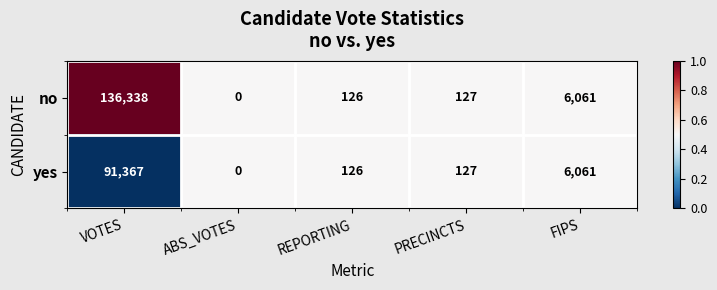

Reading left to right, extract all data points from this chart.

no: VOTES=136338	ABS_VOTES=0	REPORTING=126	PRECINCTS=127	FIPS=6061
yes: VOTES=91367	ABS_VOTES=0	REPORTING=126	PRECINCTS=127	FIPS=6061